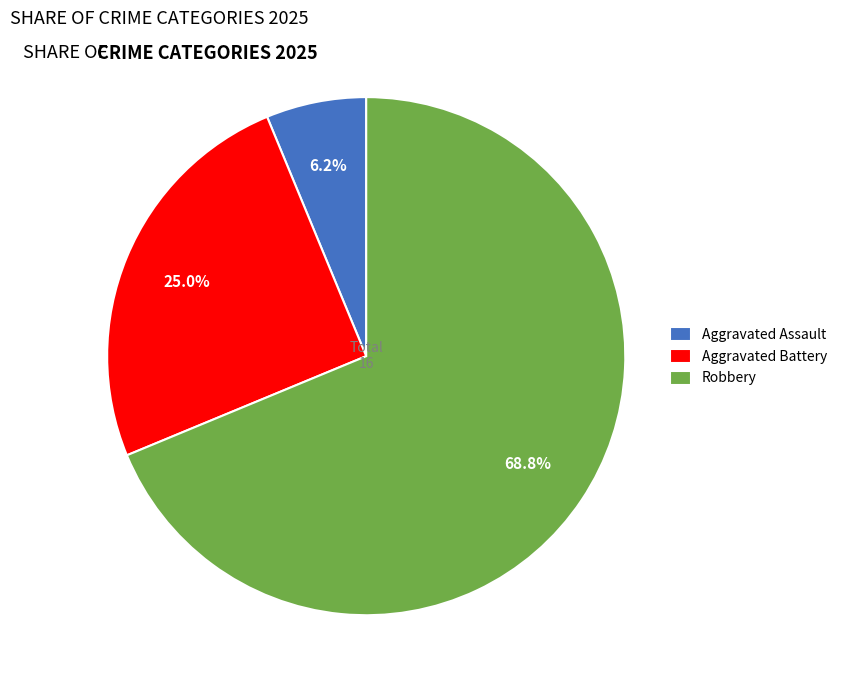

To the nearest percent, what portion does Robbery represent?

69%